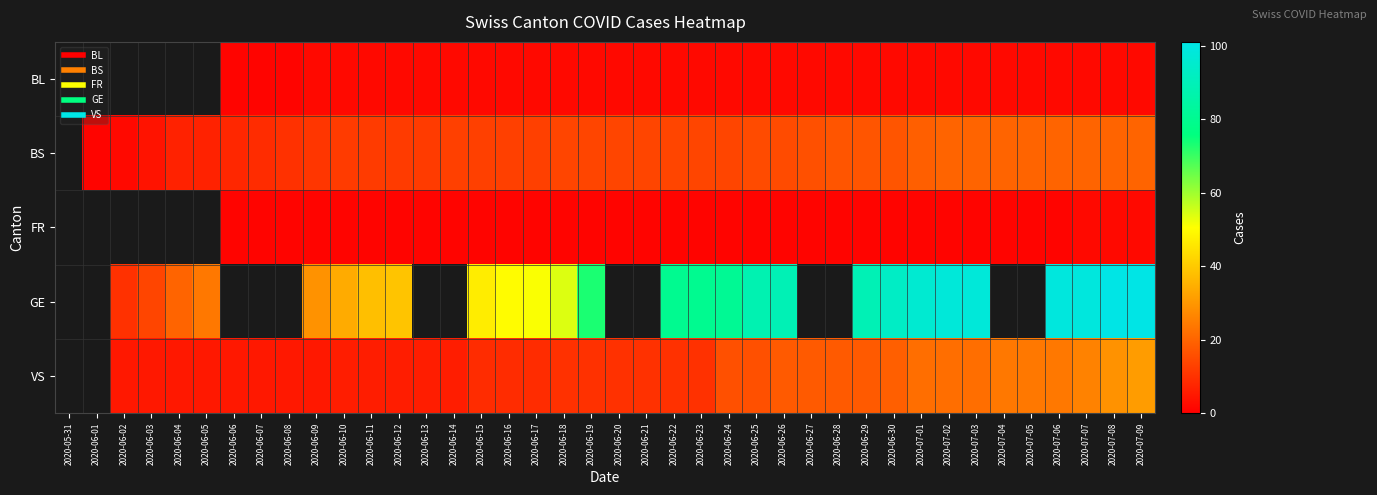

What is the greatest value displayed?

101.0